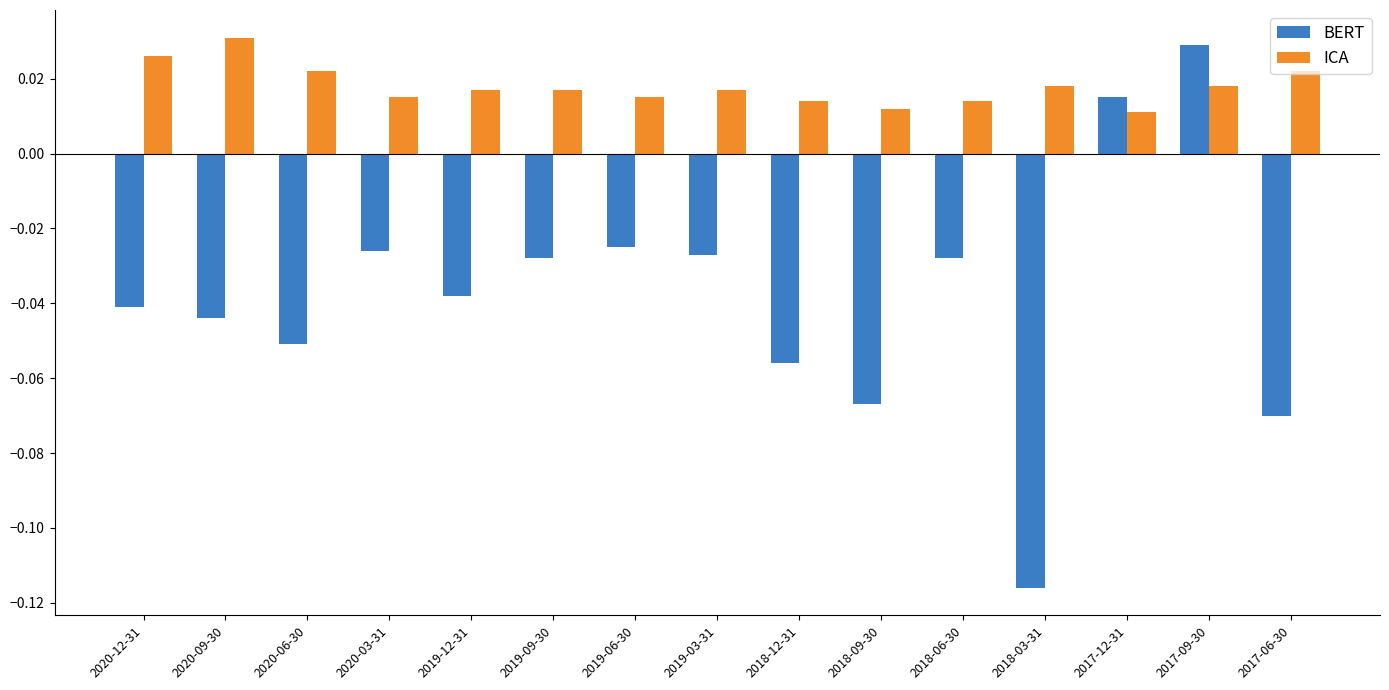

List the series in order of their peak value, highest first.

ICA, BERT